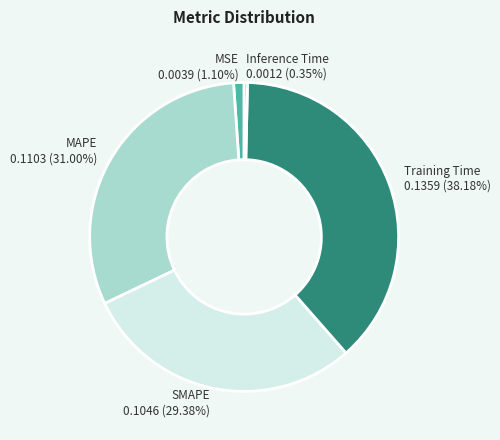

To the nearest percent, what is the difference between the largest and smallest slice percentages?

38%